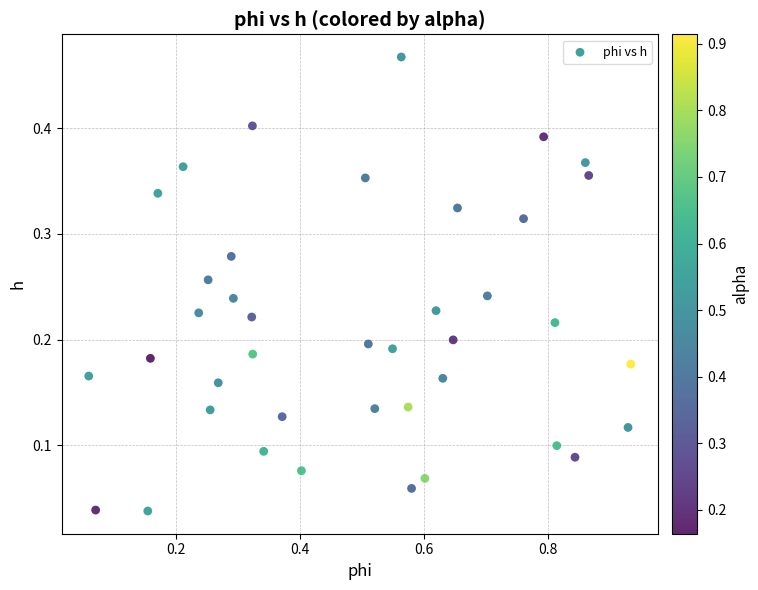

What is the range of X values (max minus min)?

0.9